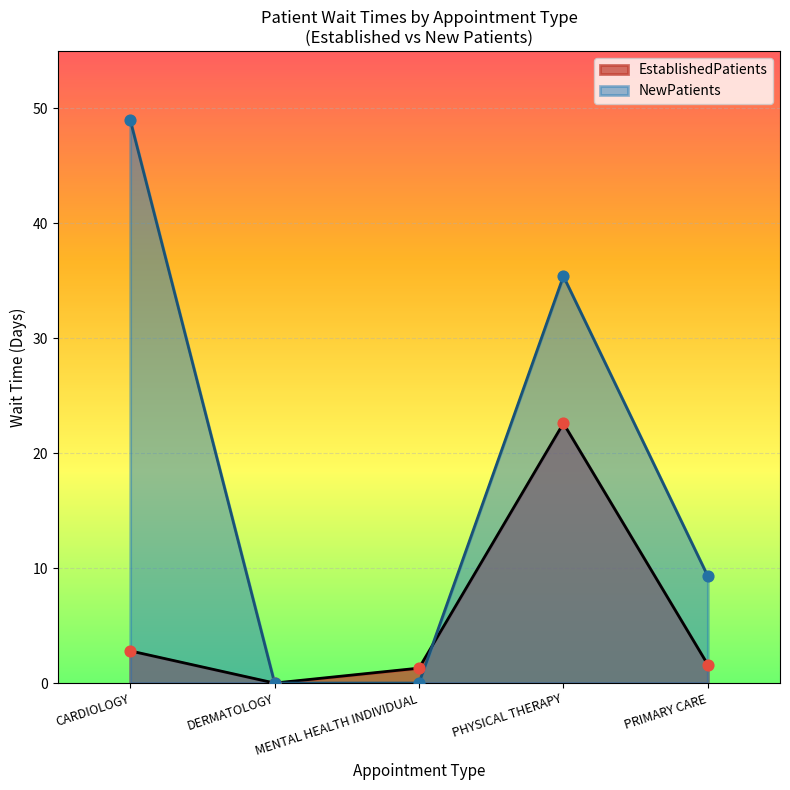

What are all the series names shown in the legend?

EstablishedPatients, NewPatients